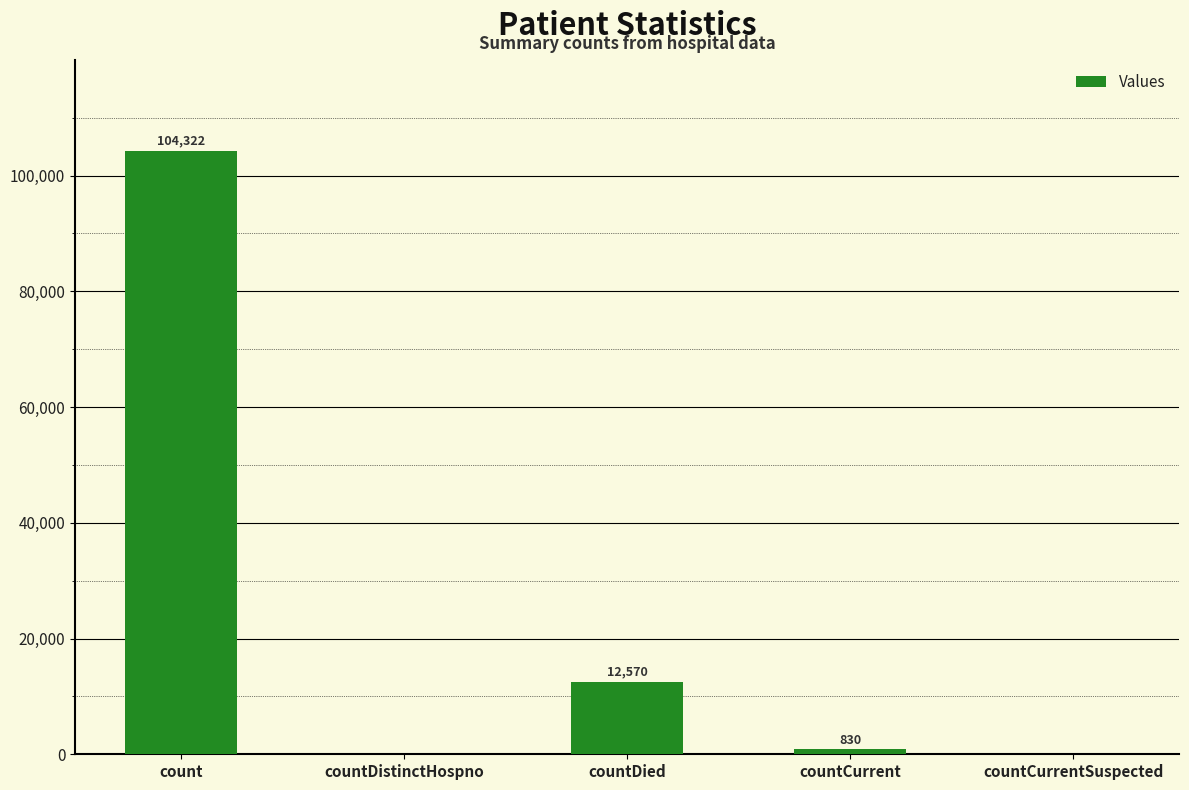

Count the number of categories in the chart.

5